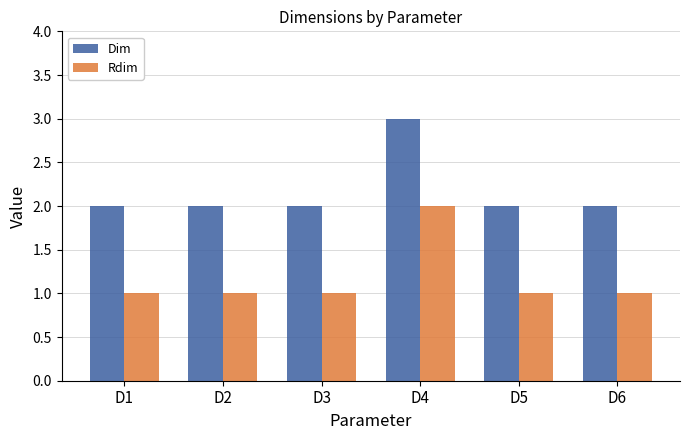

What is the value of the Rdim bar at the 6th from the left?

1